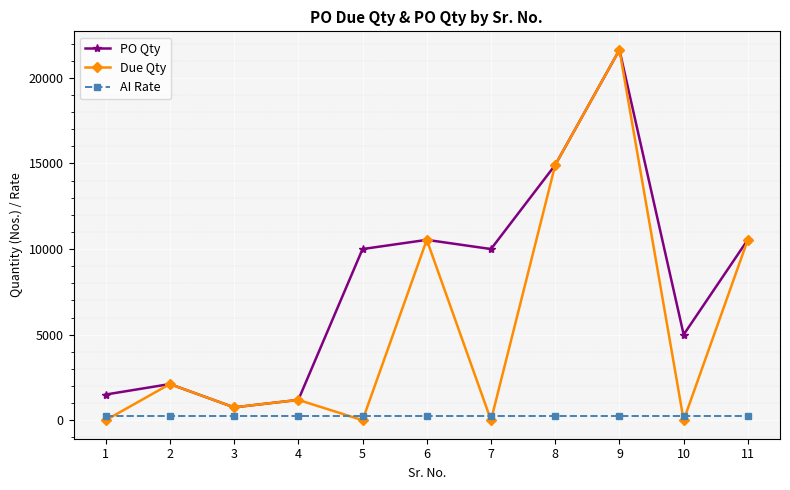

How many interior local peaks does the PO Qty series have?

3